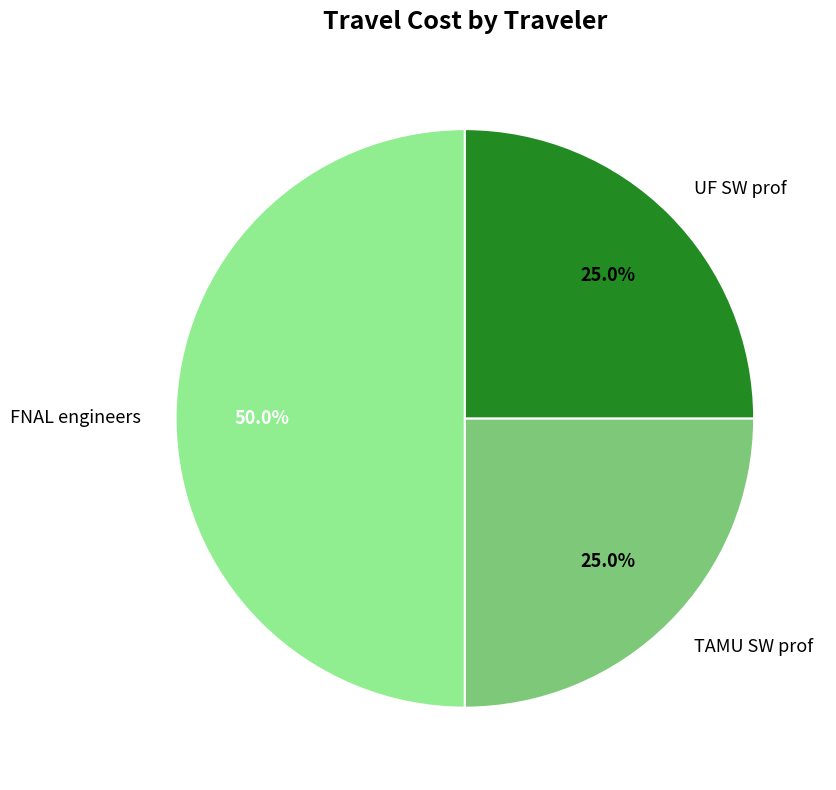

How many segments does this pie chart have?

3